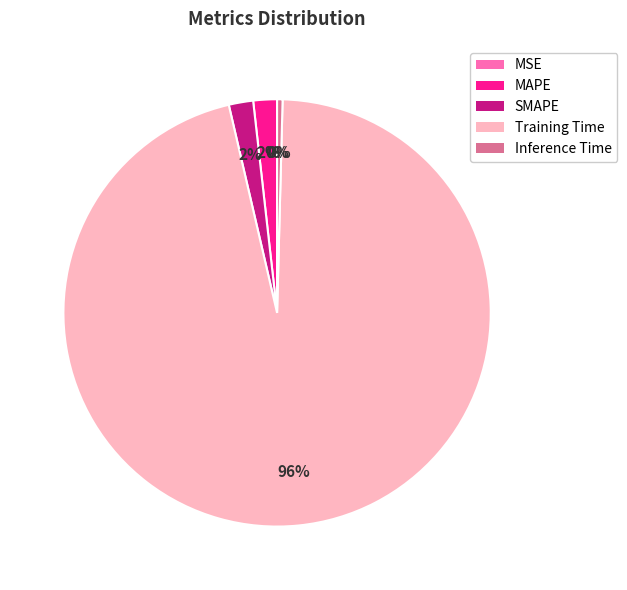

What is the largest slice in the pie chart?

Training Time